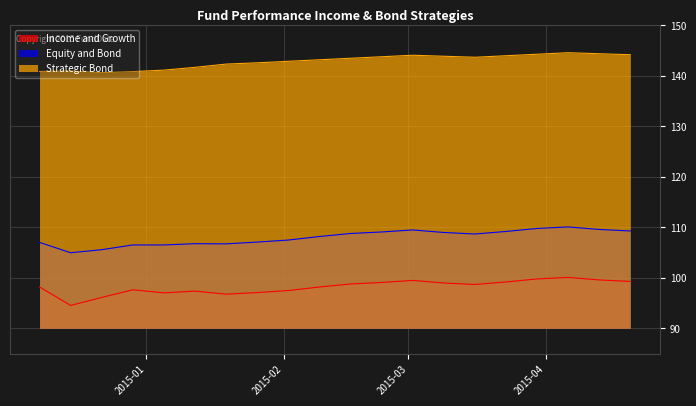

What are all the series names shown in the legend?

Income and Growth, Equity and Bond, Strategic Bond